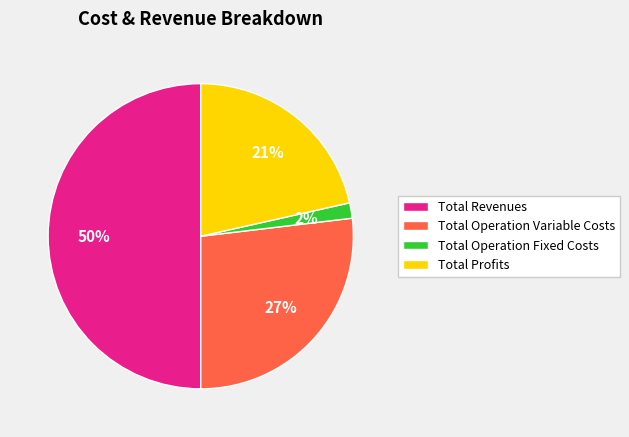

How many segments does this pie chart have?

4